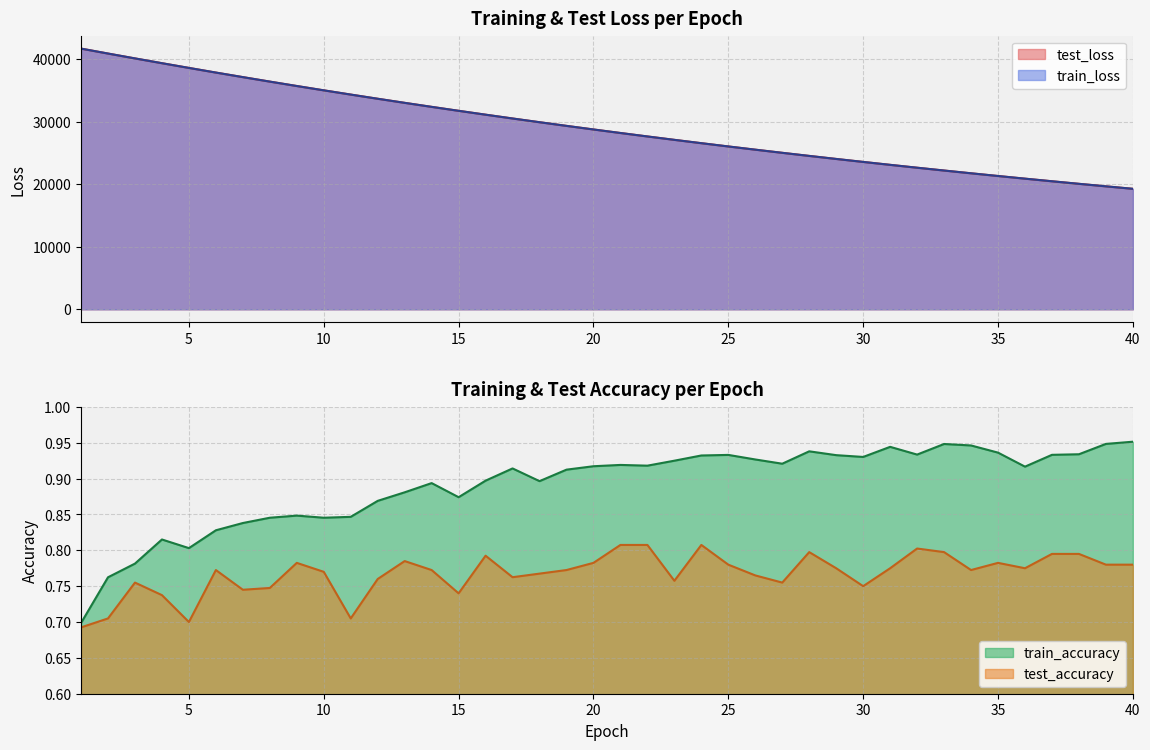

Between 14 and 31, which series saw the biggest shift?

test_loss